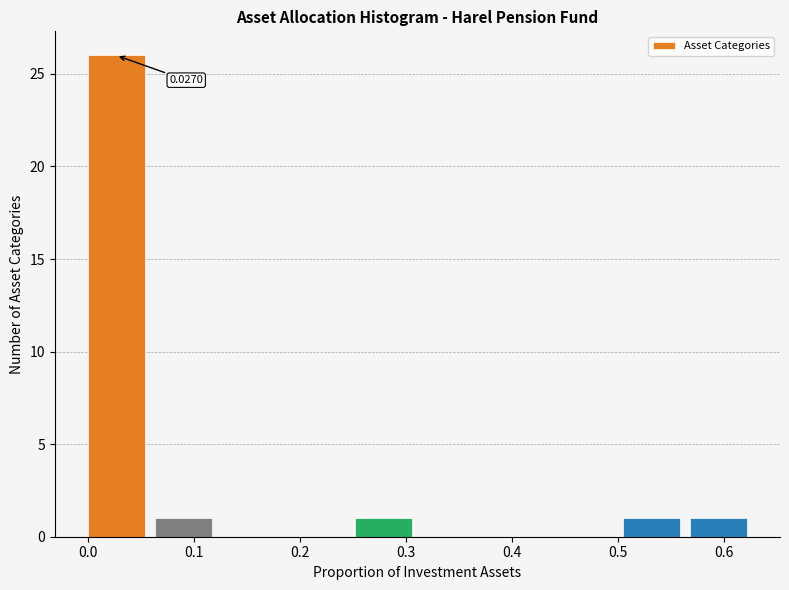

Which range on the x-axis has the tallest bar?

0.00 to 0.06